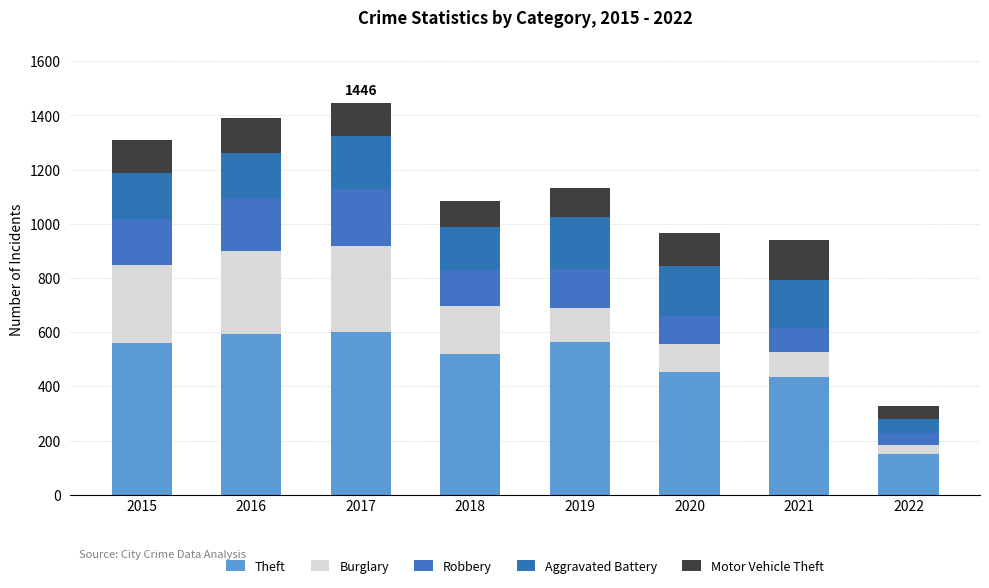

How many categories are shown in the chart?

8